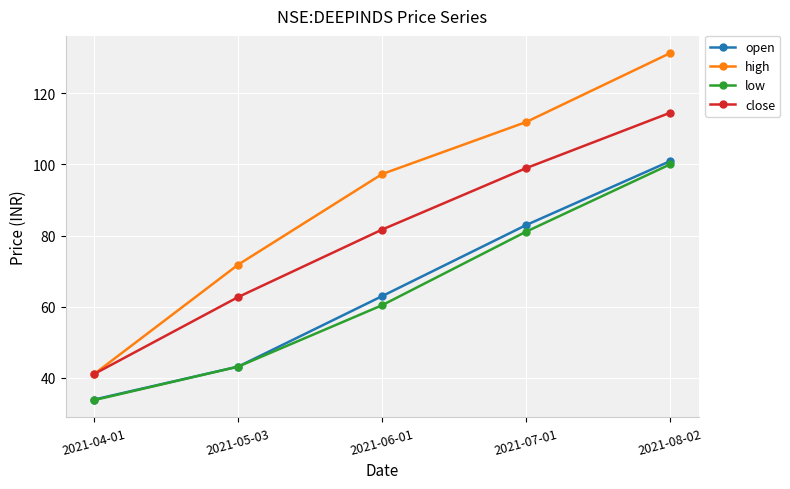

At which label is close closest to 77?

2021-06-01